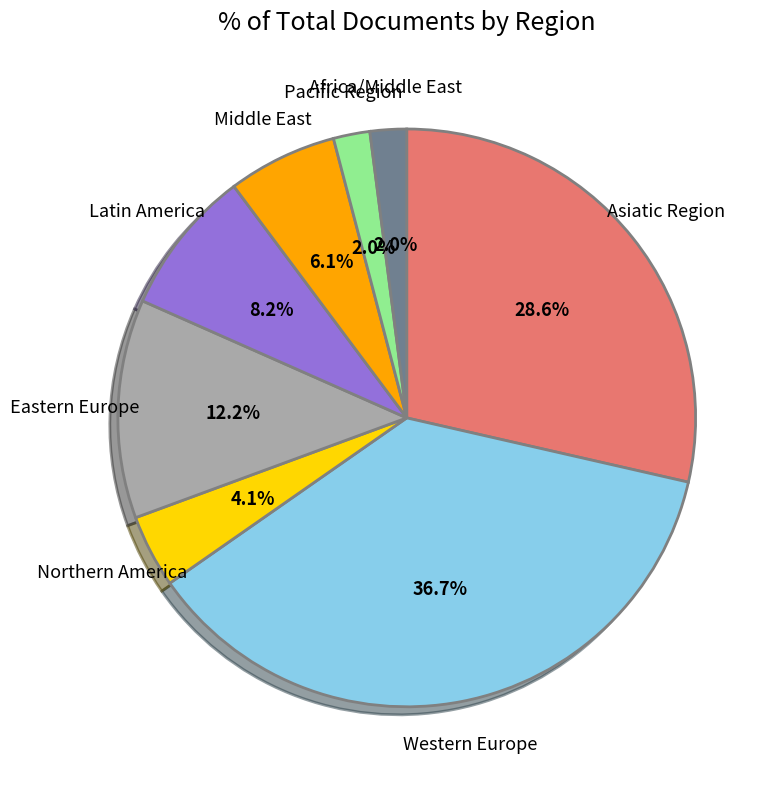

Is there a majority slice in this chart?

No